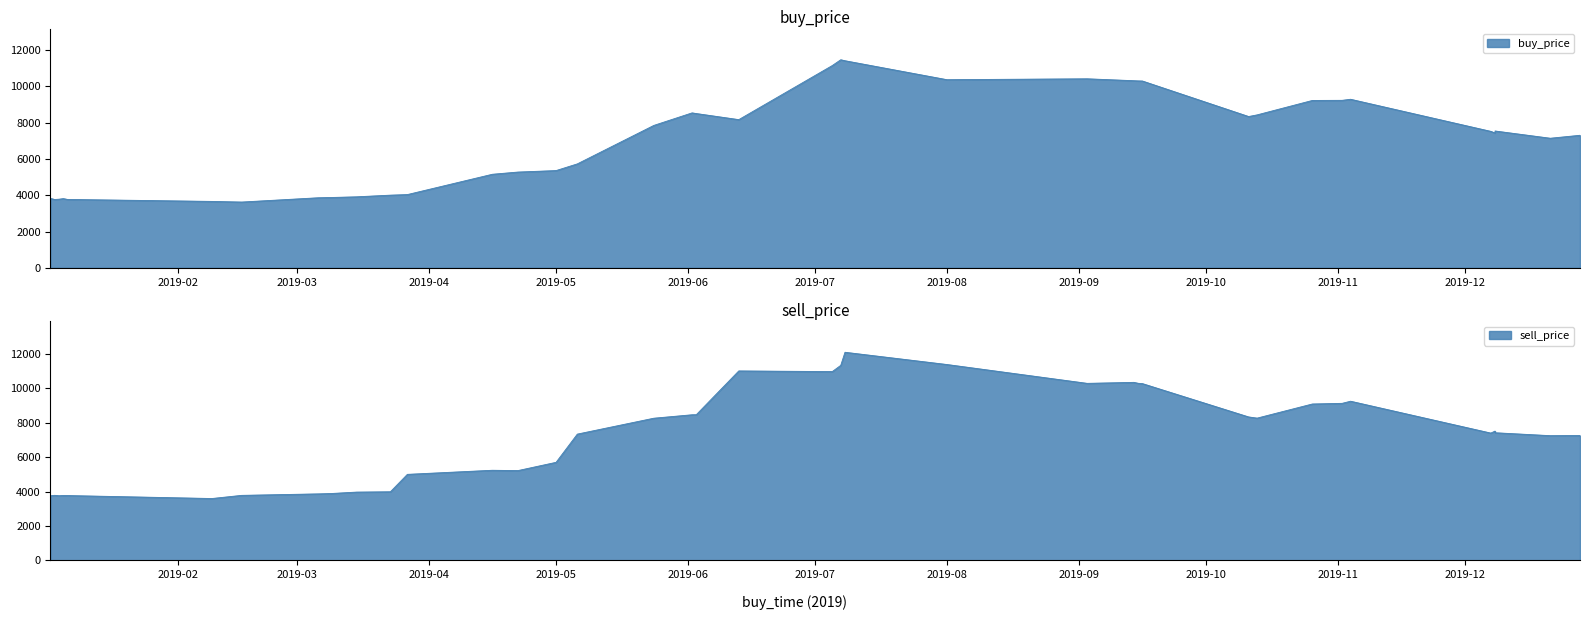

True or false: sell_price and buy_price cross at least once.

True